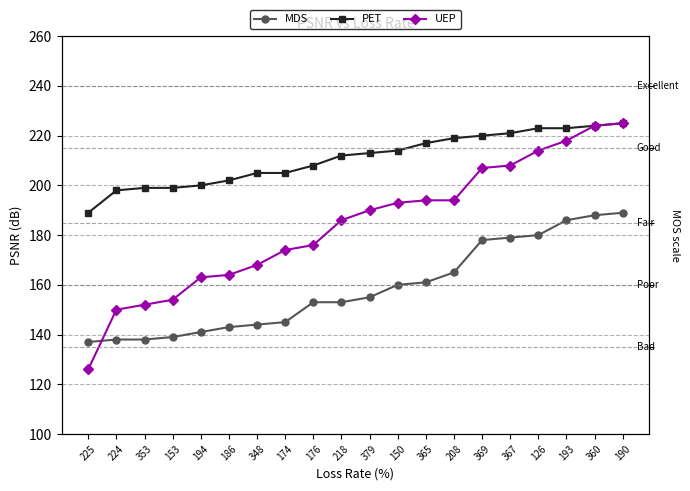

What is the sum of the PET values at 379 and 190?

438